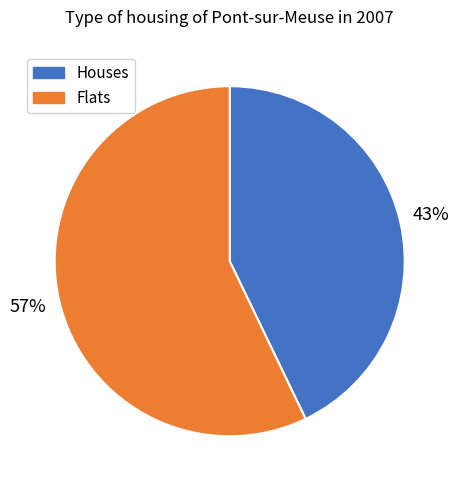

The Flats slice represents 57% of the pie. True or false?

True